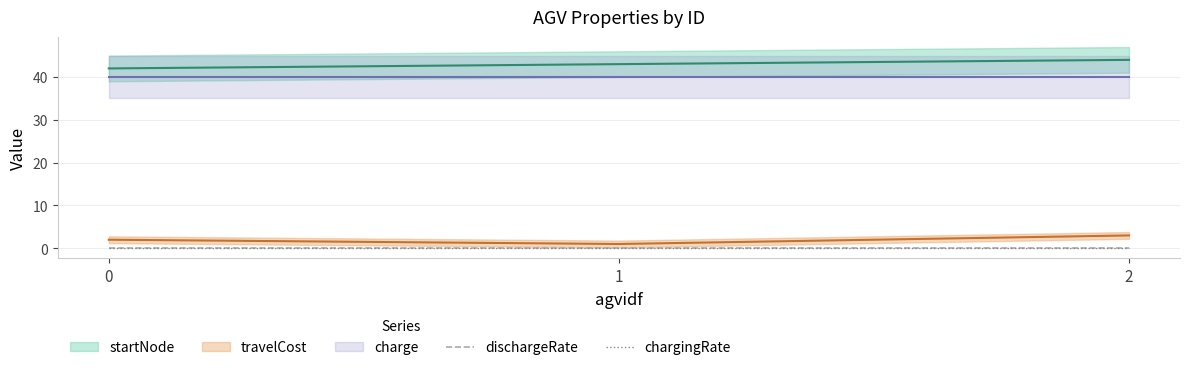

Is it true that dischargeRate equals 0.0 at 0?

True